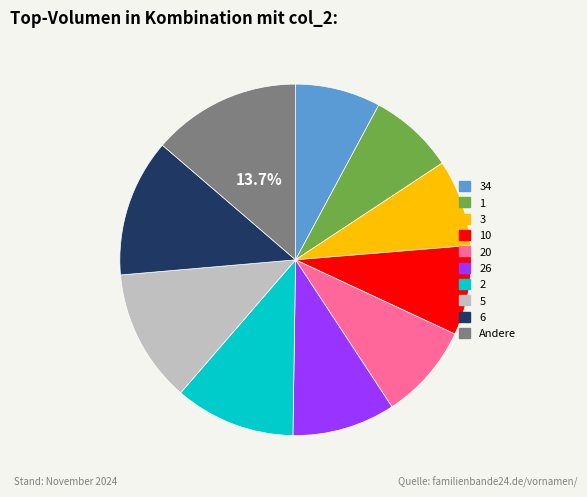

Does any single category account for the majority?

No